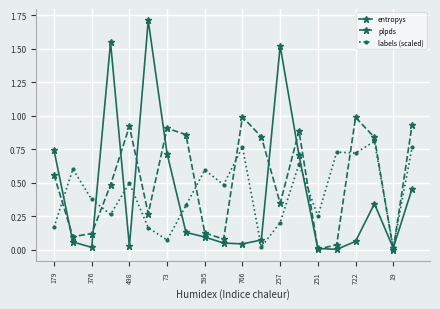

Which series has the largest total across all categories?

plpds